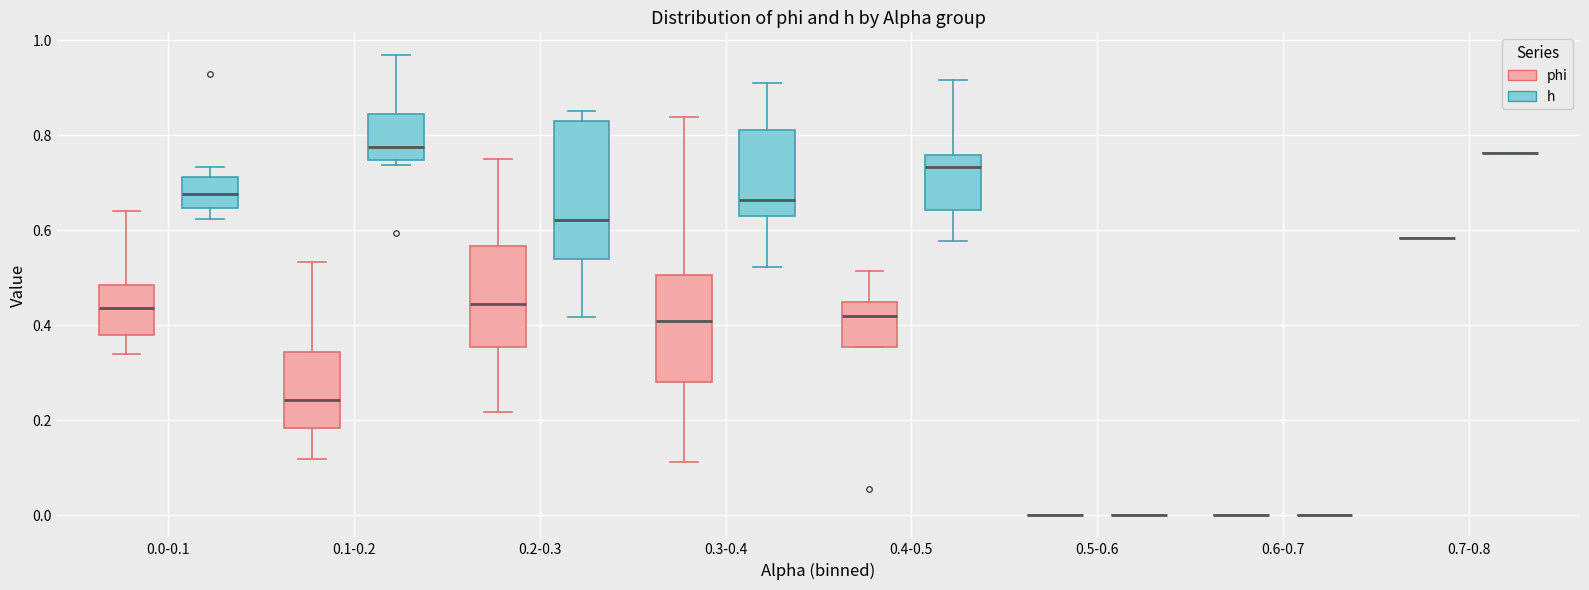

Reading left to right, read every box against the y-axis: the position of its median line, the range the box covers, and the ends of its whiskers. The values are not printed on the chart, so give them approximately, as read against the axis.

0.0-0.1 (phi): median 0.44, box 0.38 to 0.48, whiskers 0.34 to 0.64
0.0-0.1 (h): median 0.68, box 0.64 to 0.72, whiskers 0.62 to 0.74
0.1-0.2 (phi): median 0.24, box 0.18 to 0.34, whiskers 0.12 to 0.54
0.1-0.2 (h): median 0.78, box 0.74 to 0.84, whiskers 0.74 (just below the box's lower edge) to 0.96
0.2-0.3 (phi): median 0.44, box 0.36 to 0.56, whiskers 0.22 to 0.76
0.2-0.3 (h): median 0.62, box 0.54 to 0.84, whiskers 0.42 to 0.86
0.3-0.4 (phi): median 0.40, box 0.28 to 0.50, whiskers 0.12 to 0.84
0.3-0.4 (h): median 0.66, box 0.62 to 0.82, whiskers 0.52 to 0.90
0.4-0.5 (phi): median 0.42, box 0.36 to 0.44, whiskers 0.36 to 0.52
0.4-0.5 (h): median 0.74, box 0.64 to 0.76, whiskers 0.58 to 0.92
0.5-0.6 (phi): box collapsed to a line at 0.00, whiskers 0.00 to 0.00
0.5-0.6 (h): box collapsed to a line at 0.00, whiskers 0.00 to 0.00
0.6-0.7 (phi): box collapsed to a line at 0.00, whiskers 0.00 to 0.00
0.6-0.7 (h): box collapsed to a line at 0.00, whiskers 0.00 to 0.00
0.7-0.8 (phi): box collapsed to a line at 0.58, whiskers 0.58 to 0.58
0.7-0.8 (h): box collapsed to a line at 0.76, whiskers 0.76 to 0.76